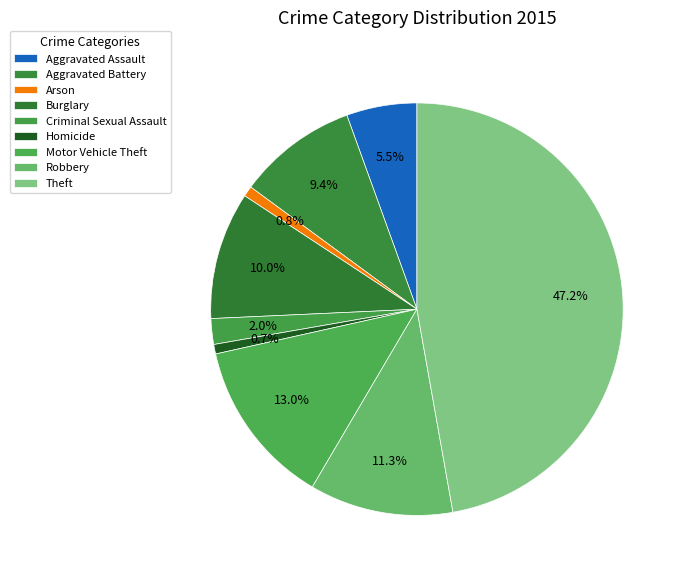

What is the change in value from Homicide to Robbery?

+141